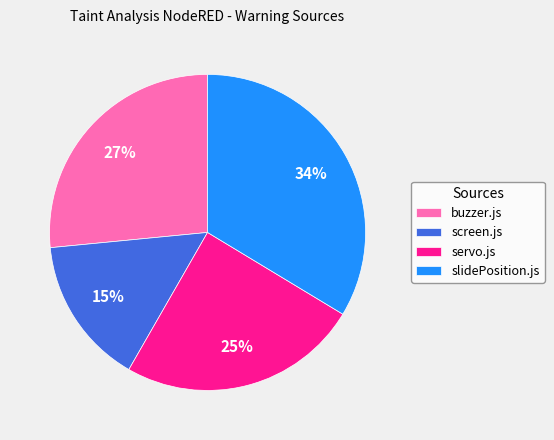

How many segments does this pie chart have?

4